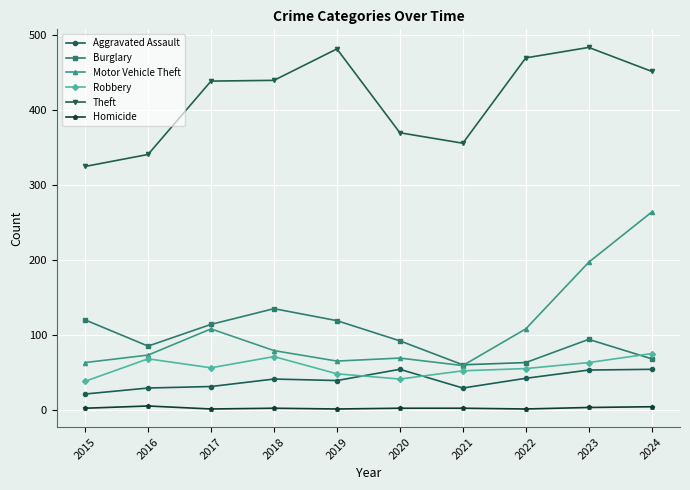

At 2020, list the series in order from largest to smallest.

Theft, Burglary, Motor Vehicle Theft, Aggravated Assault, Robbery, Homicide